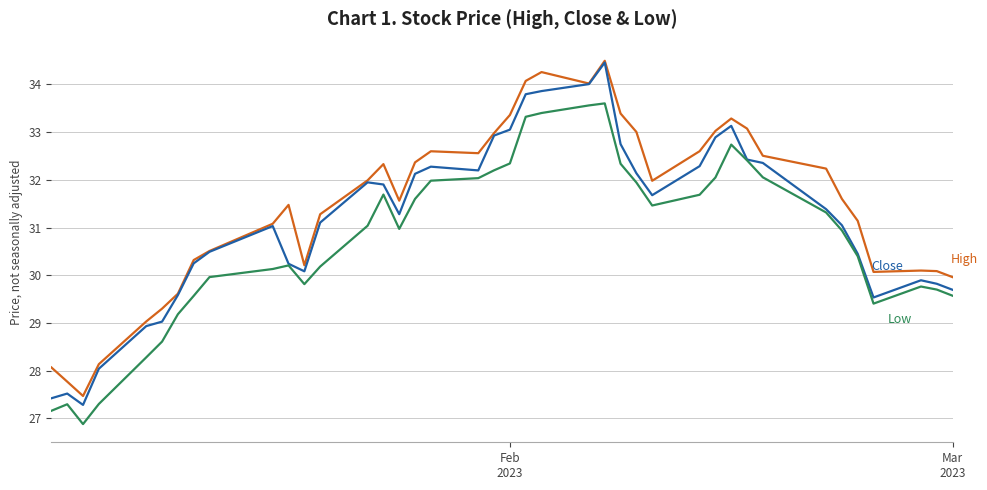

What is the maximum value shown in the chart?

34.5